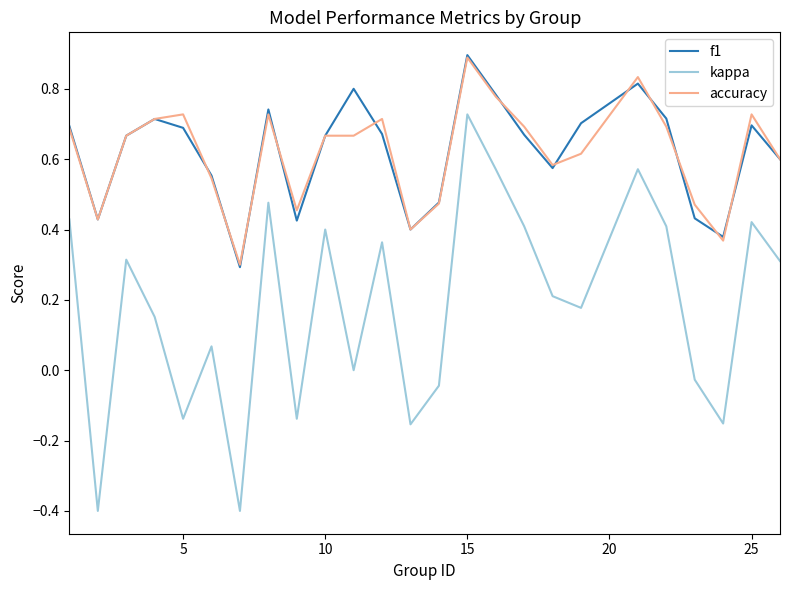

Which series has the widest spread of values?

kappa